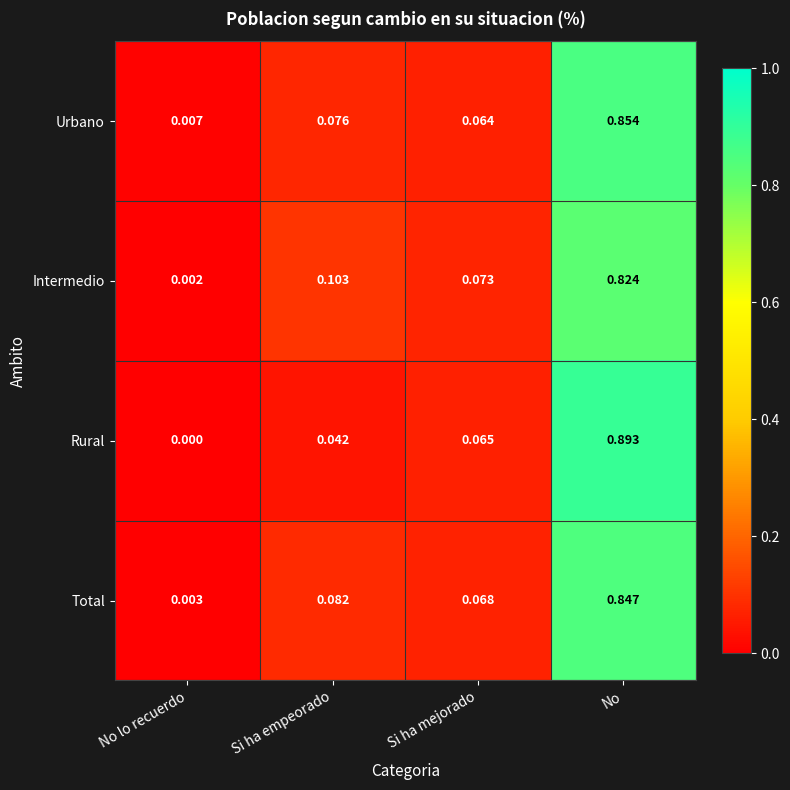

Which label corresponds to the smallest value in the chart?

No lo recuerdo